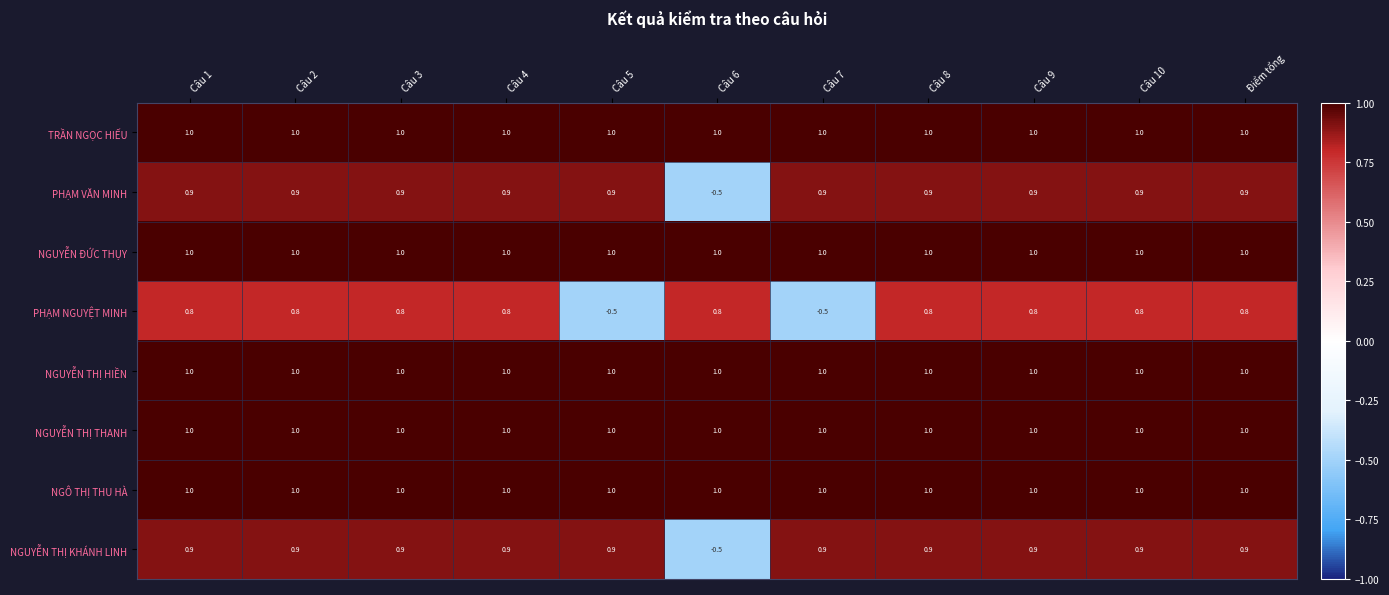

What is the total value across all series at Câu 7?

6.3